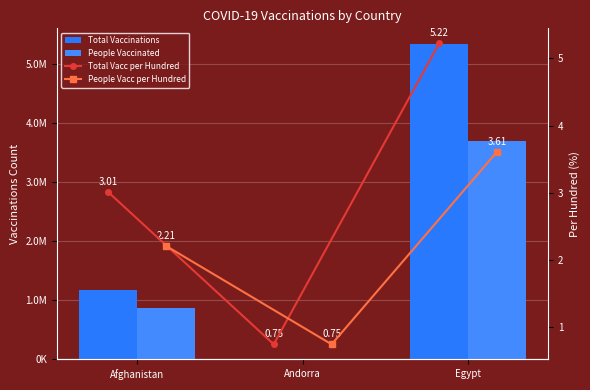

At Andorra, list the series in order from largest to smallest.

Total Vaccinations, People Vaccinated, Total Vacc per Hundred, People Vacc per Hundred